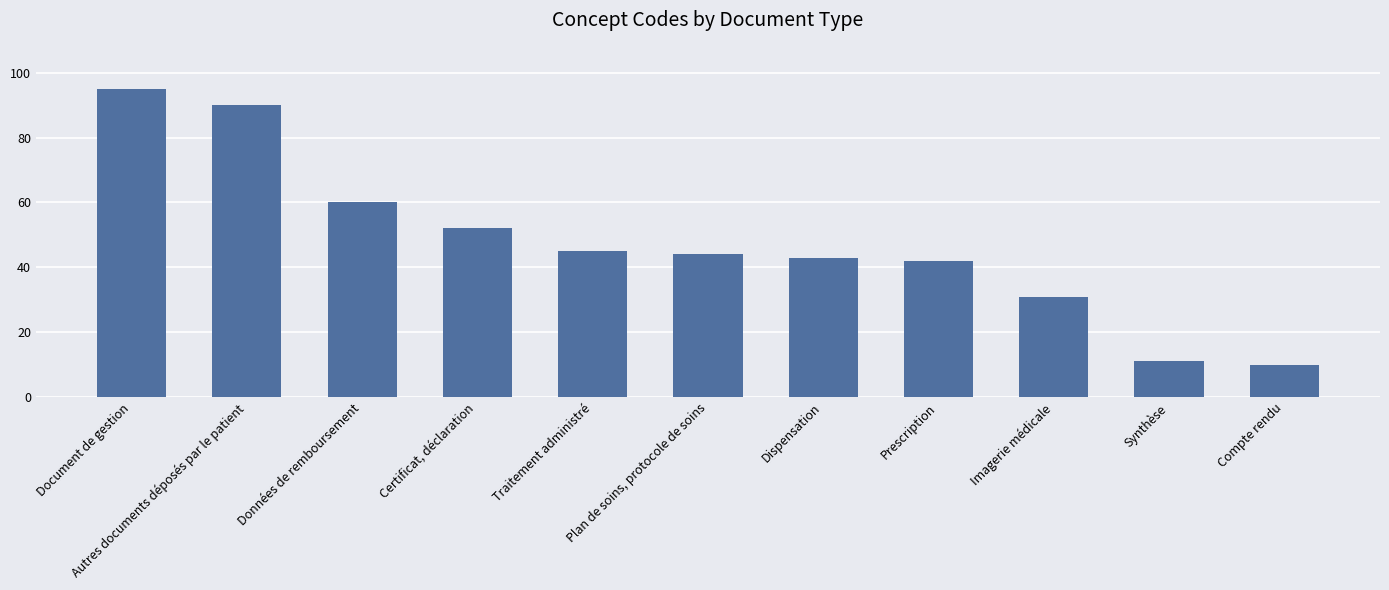

How many bars are there in total?

11